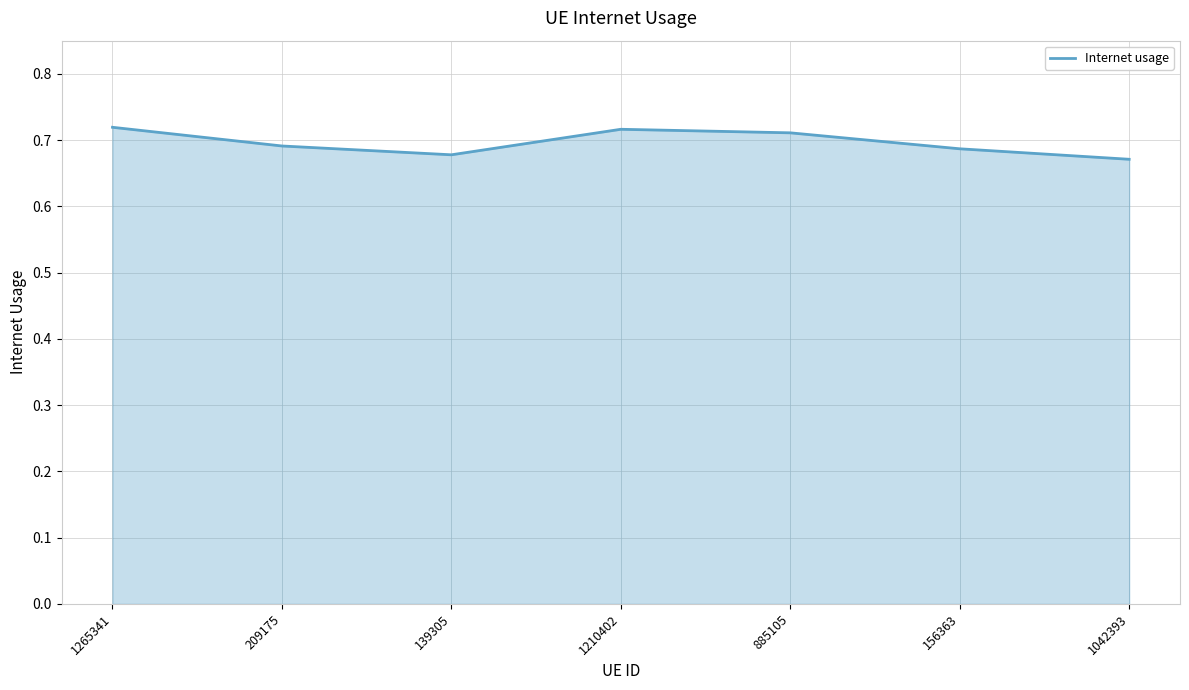

Rank the categories by value from highest to lowest.

1265341, 1210402, 885105, 209175, 156363, 139305, 1042393